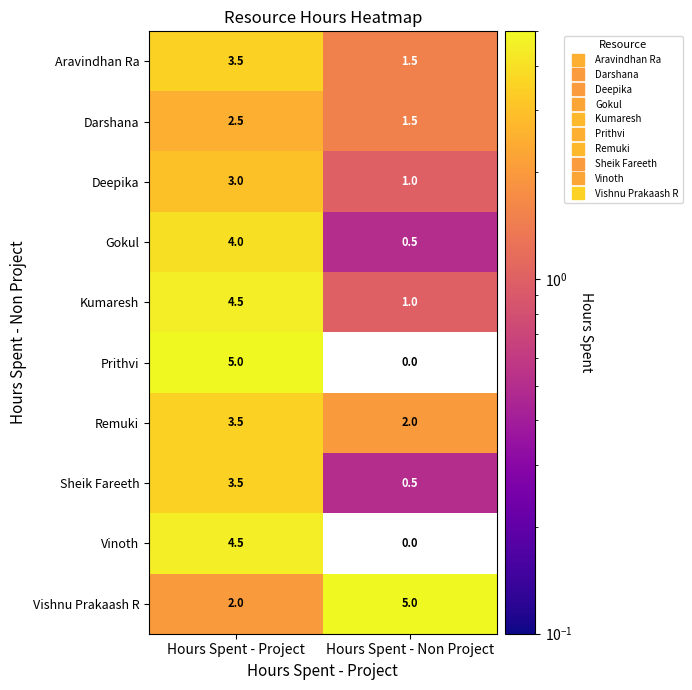

Reading left to right, list all the values displayed in this chart.

Aravindhan Ra: 3.5	1.5
Darshana: 2.5	1.5
Deepika: 3.0	1.0
Gokul: 4.0	0.5
Kumaresh: 4.5	1.0
Prithvi: 5.0	0.0
Remuki: 3.5	2.0
Sheik Fareeth: 3.5	0.5
Vinoth: 4.5	0.0
Vishnu Prakaash R: 2.0	5.0